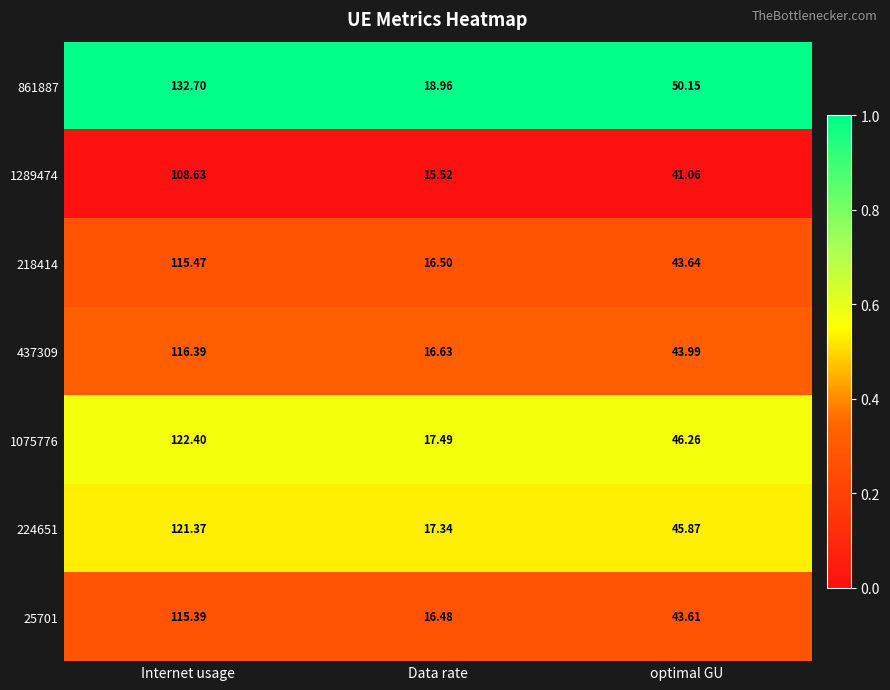

List the labels in order of 218414 value, smallest first.

Data rate, optimal GU, Internet usage